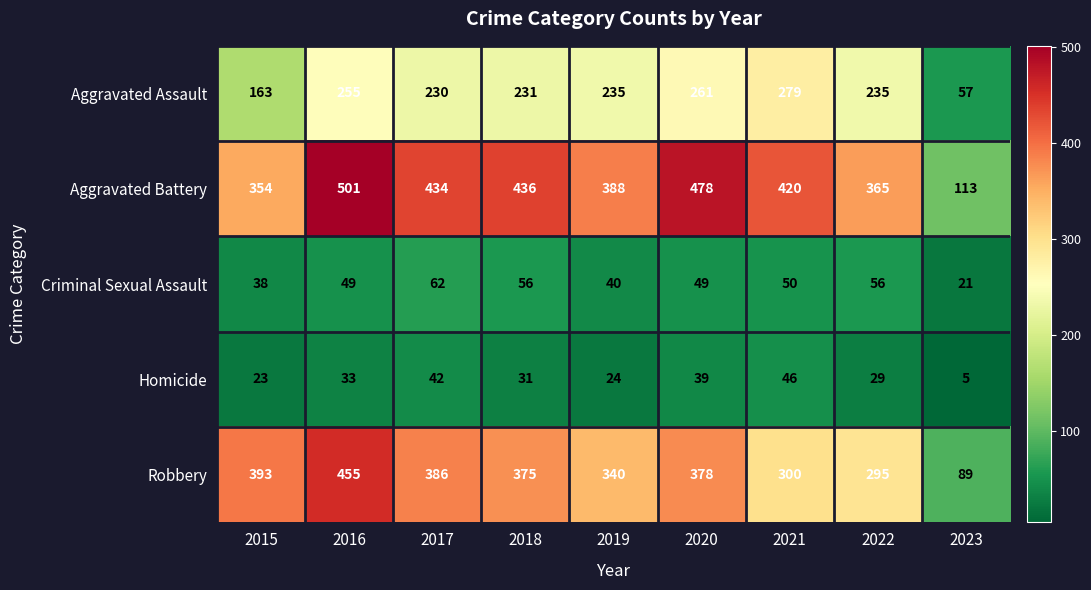

How many series are shown in this chart?

5